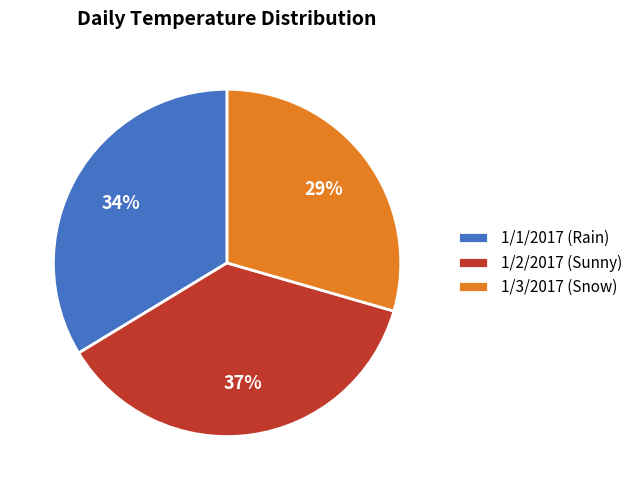

What is the largest slice in the pie chart?

1/2/2017 (Sunny)